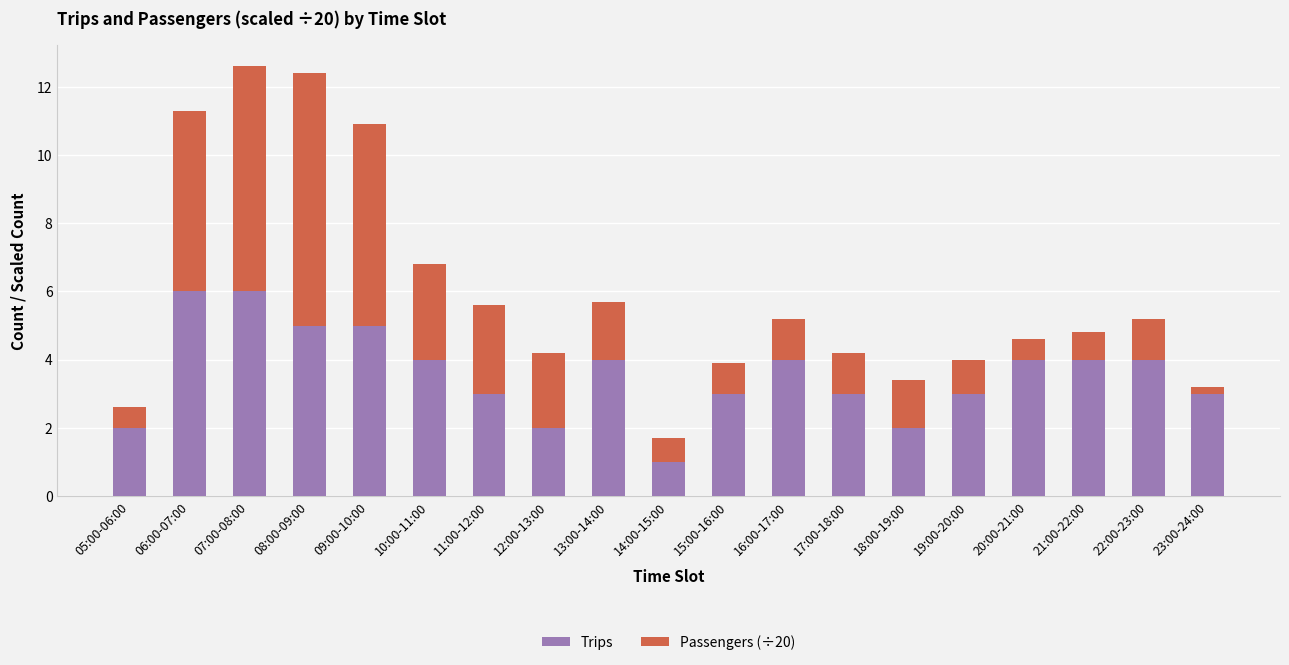

What is the highest value of the Trips series?

6.0